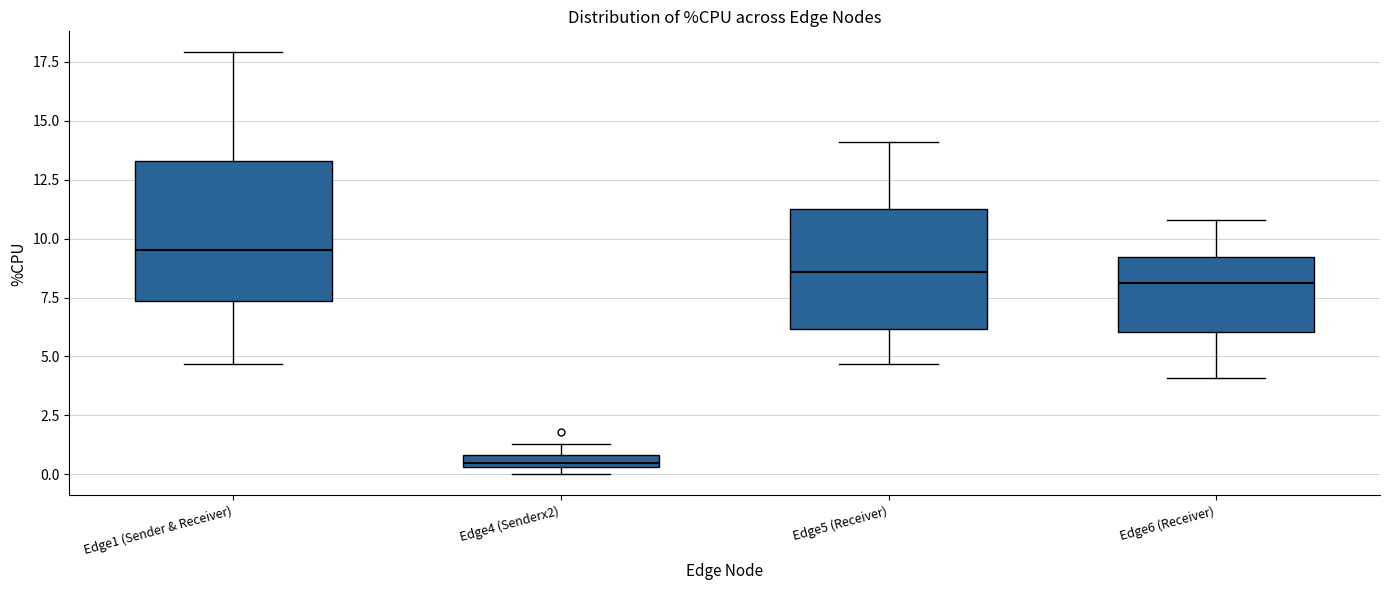

Where is the lower edge of the box for Edge5 (Receiver) on the y-axis? The values are not printed on the chart, so give them approximately, as read against the axis.

6.0